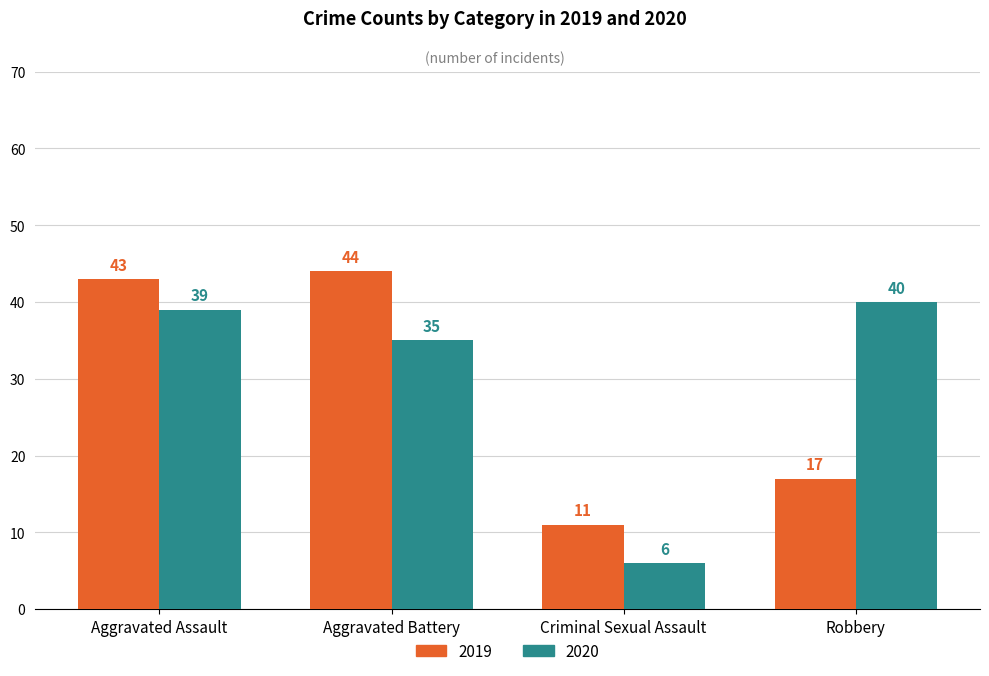

Reading right to left, transcribe all the data shown in this chart.

2019: Robbery=17	Criminal Sexual Assault=11	Aggravated Battery=44	Aggravated Assault=43
2020: Robbery=40	Criminal Sexual Assault=6	Aggravated Battery=35	Aggravated Assault=39